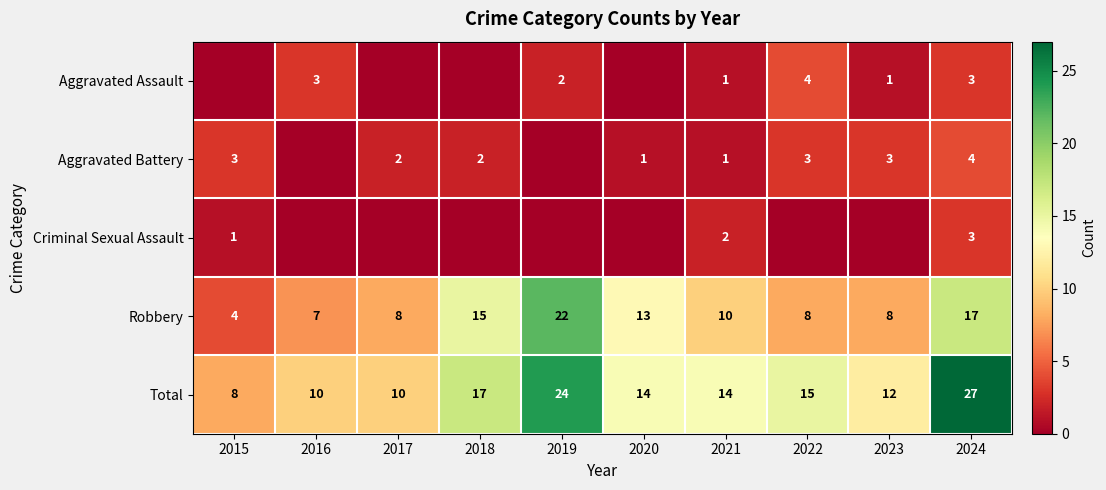

What is the average value of the Robbery series?

11